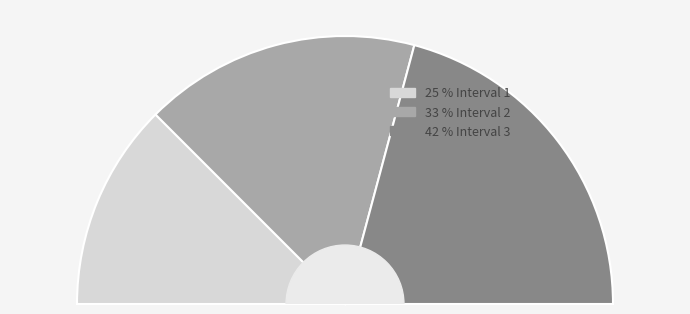

What percentage is the Interval 3 slice, to the nearest percent?

42%